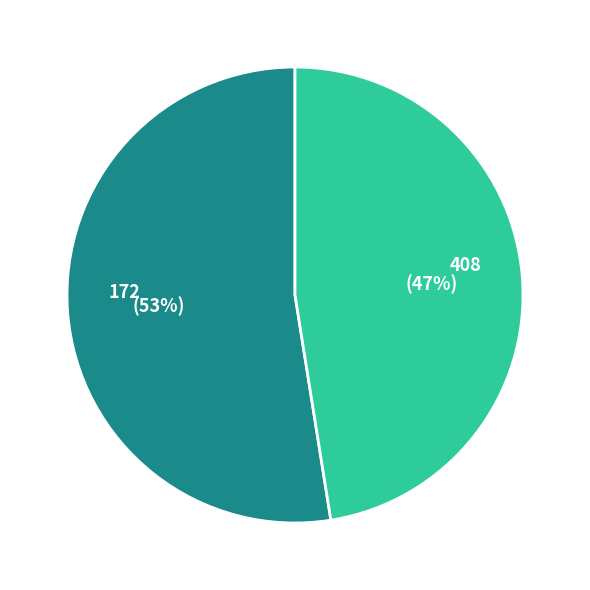

To the nearest percent, what is the combined percentage of 408 and 172?

100%